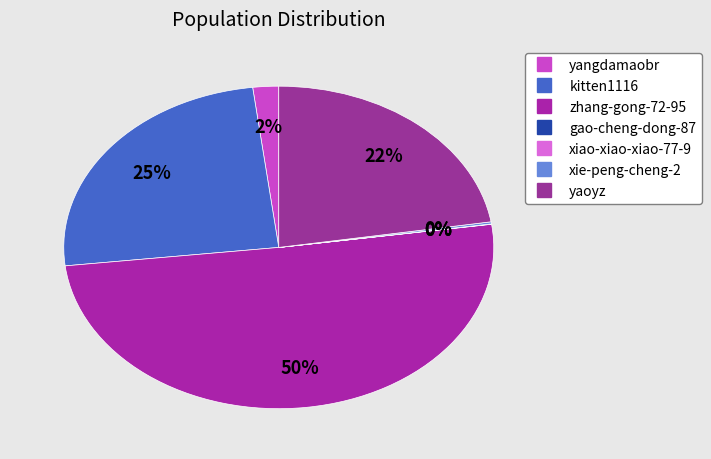

Which category accounts for the majority?

zhang-gong-72-95